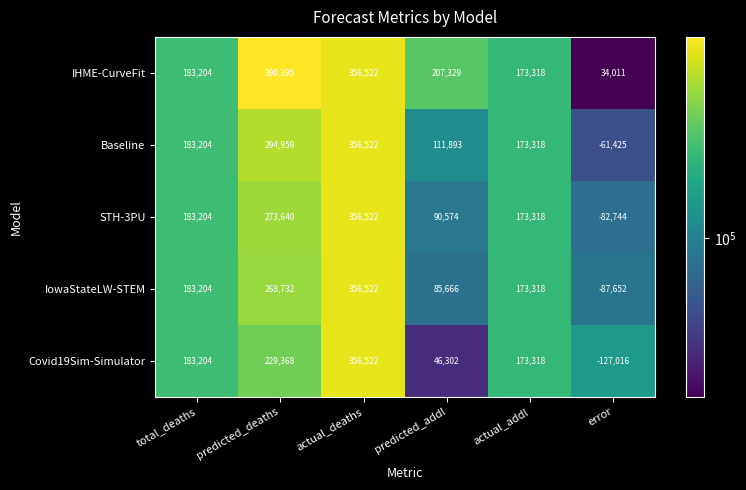

How many values in IowaStateLW-STEM are below zero?

1